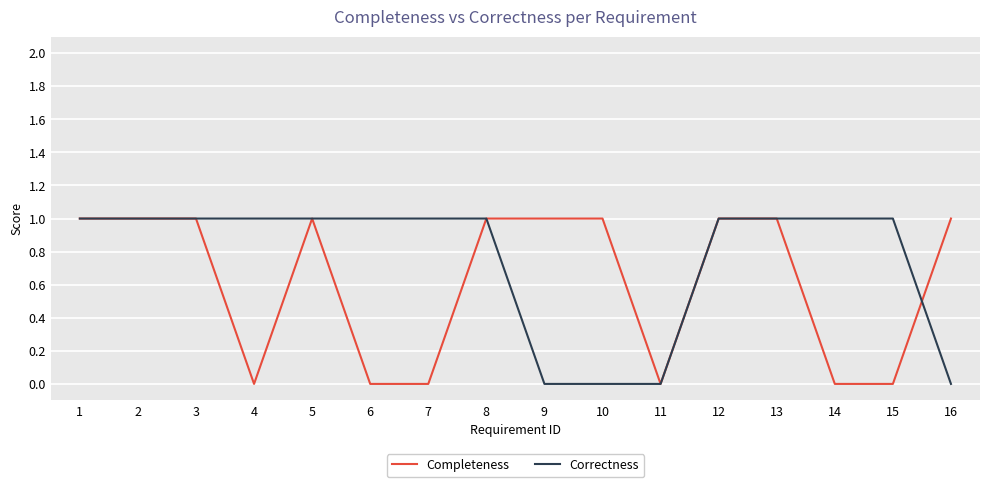

After their last crossing, which series has the higher values: Completeness or Correctness?

Completeness